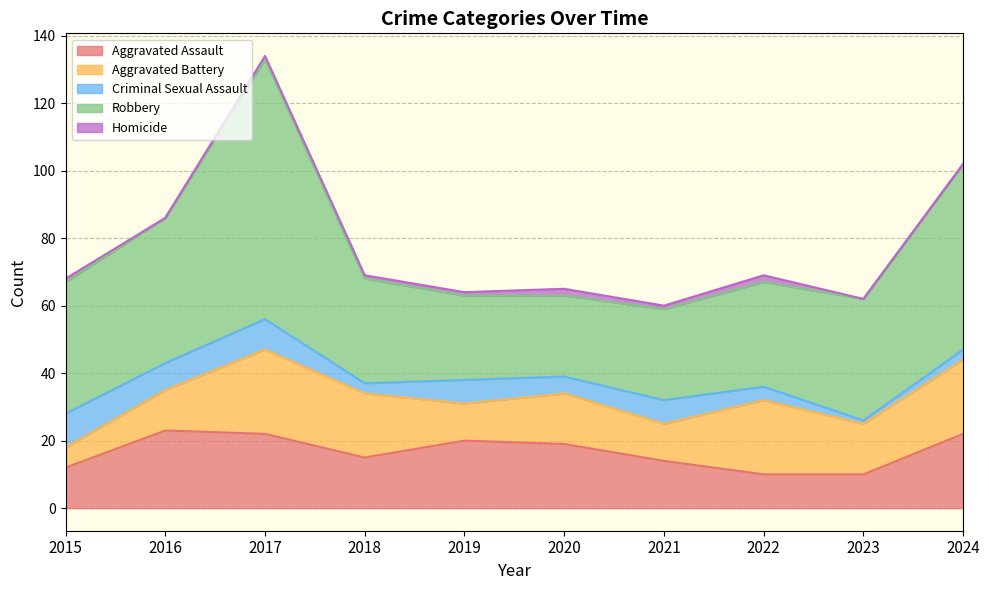

True or false: Robbery and Criminal Sexual Assault cross at least once.

False